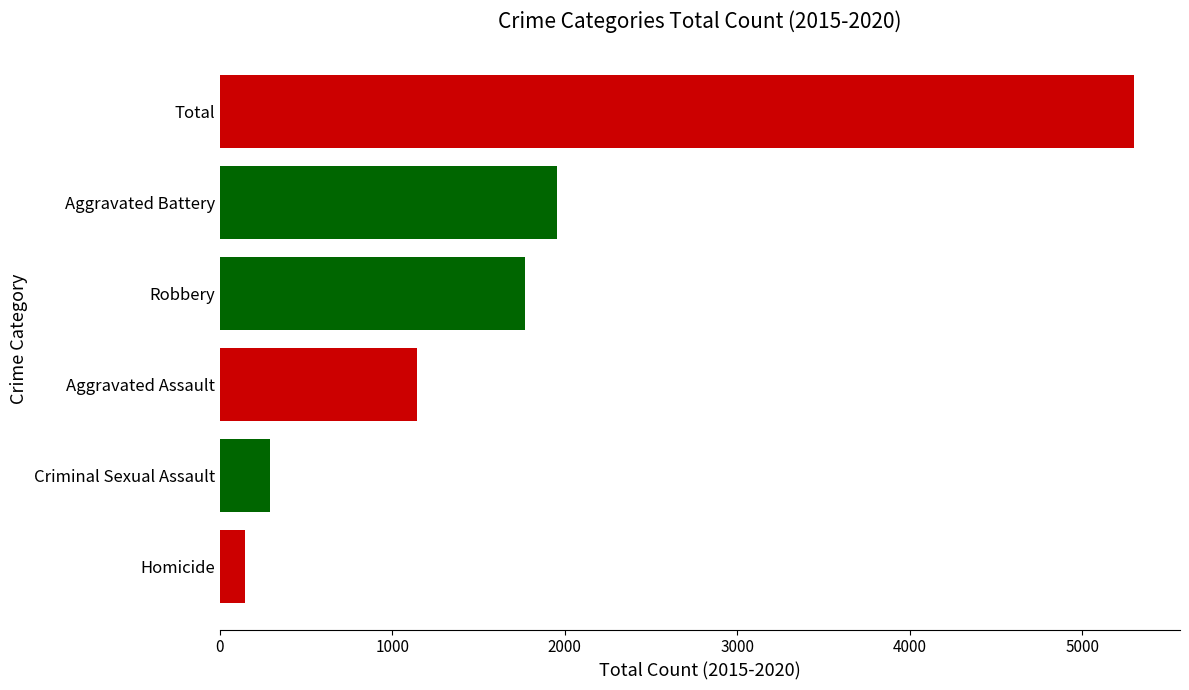

How many data points does each series have?

6